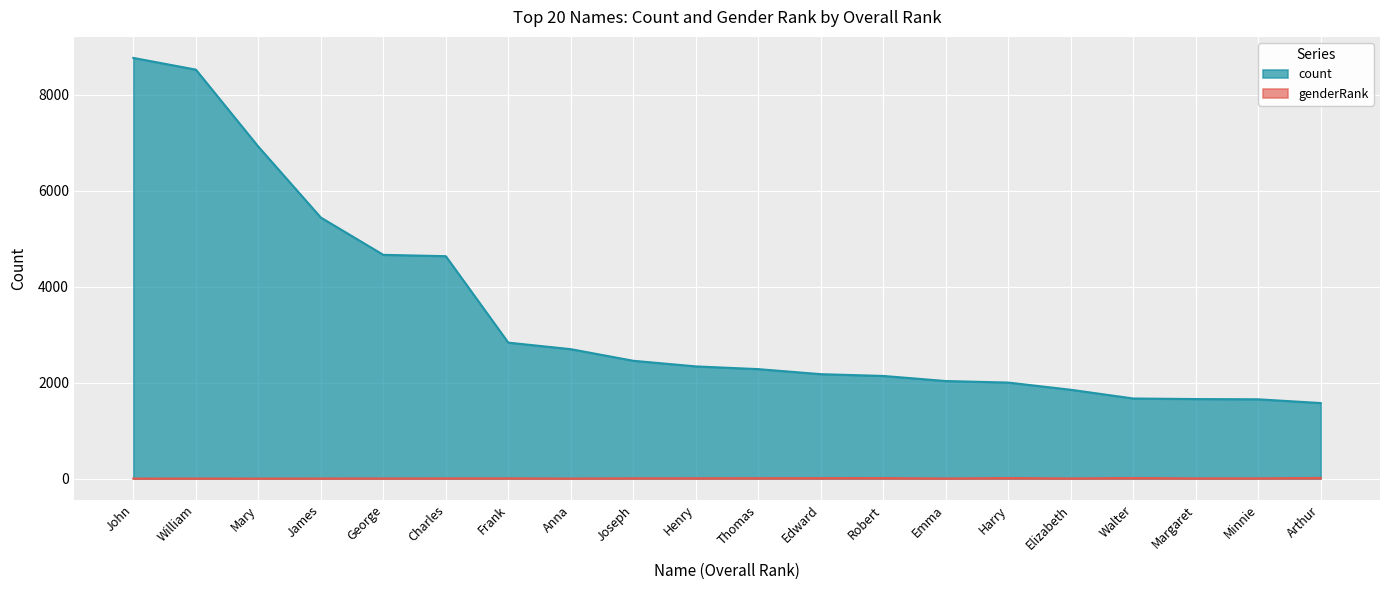

Rank the series by their maximum value, from highest to lowest.

count, genderRank